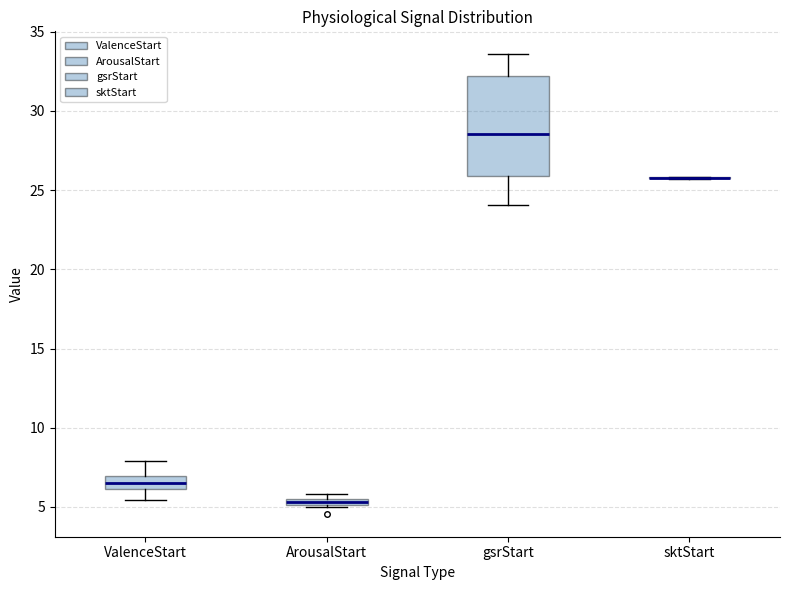

Where is the lower edge of the box for ValenceStart on the y-axis? The values are not printed on the chart, so give them approximately, as read against the axis.

6.0